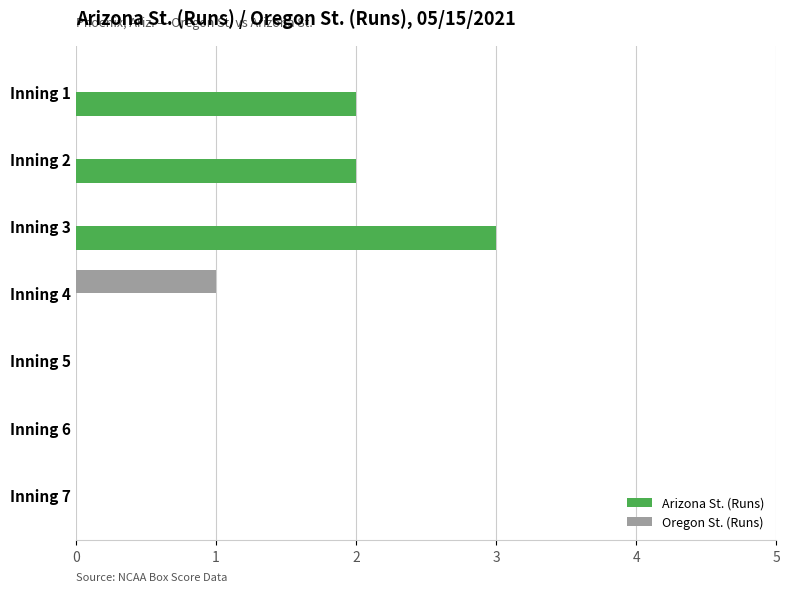

What is the highest value of the Oregon St. (Runs) series?

1